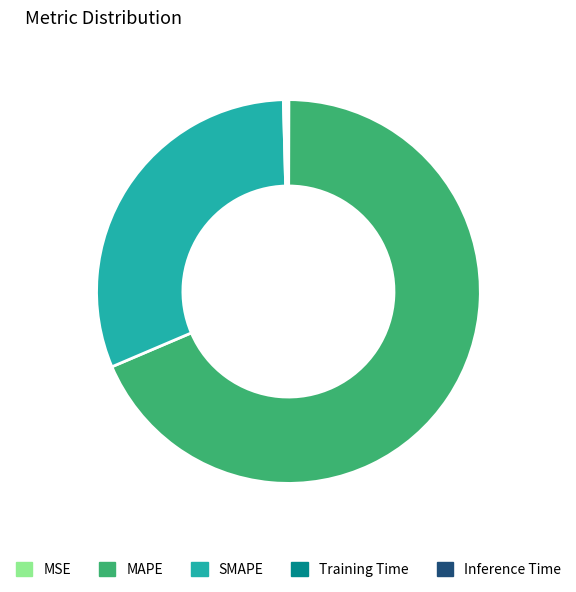

True or false: MAPE accounts for 80% of the total.

False